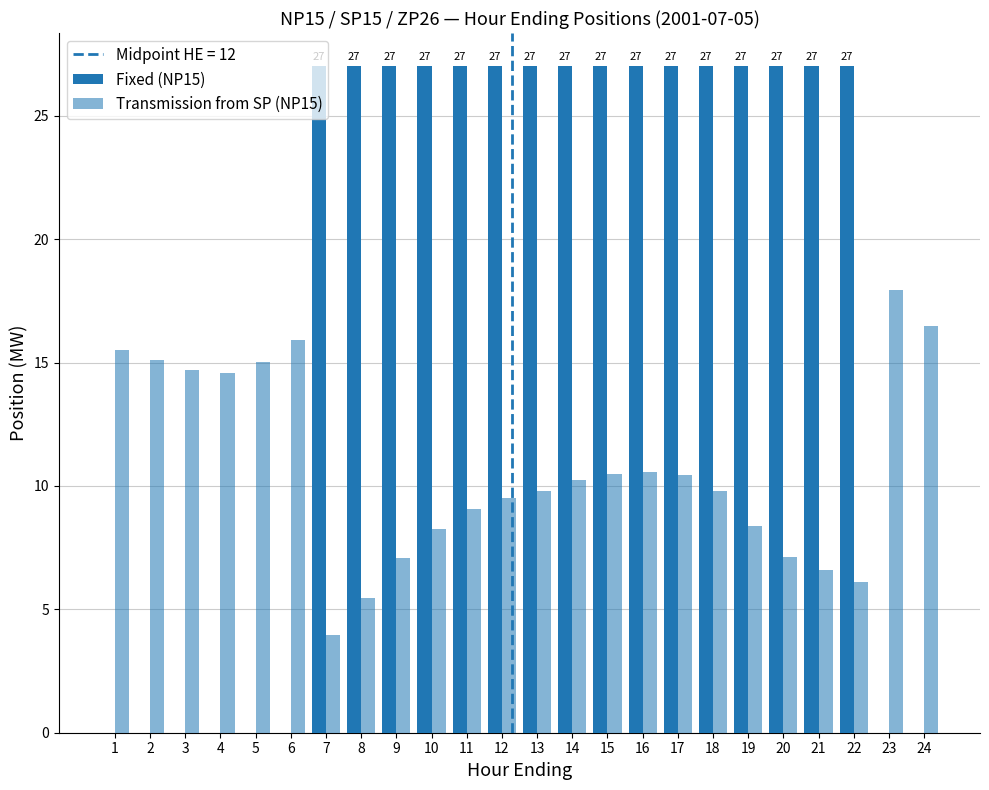

At which category is the sum across all series the highest?

16